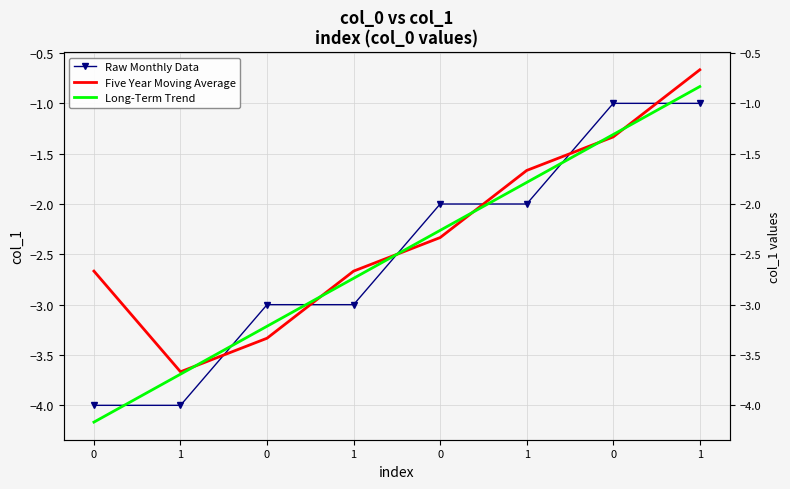

What is the greatest value displayed?

-0.7